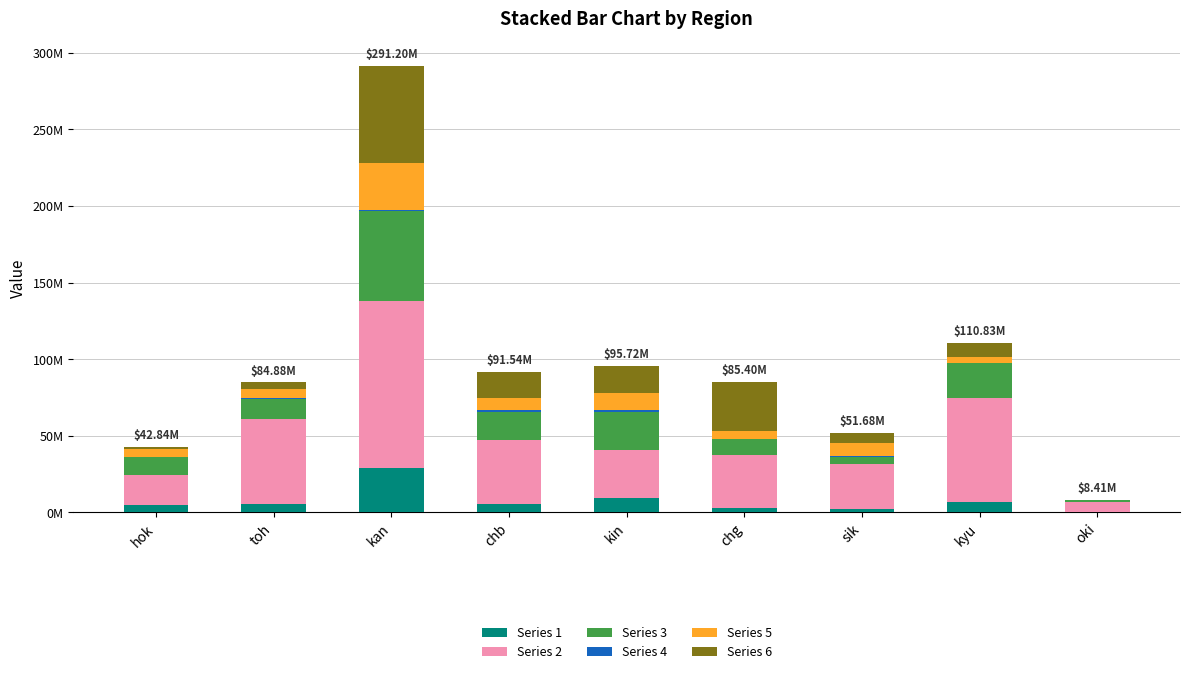

Are the bars horizontal?

No